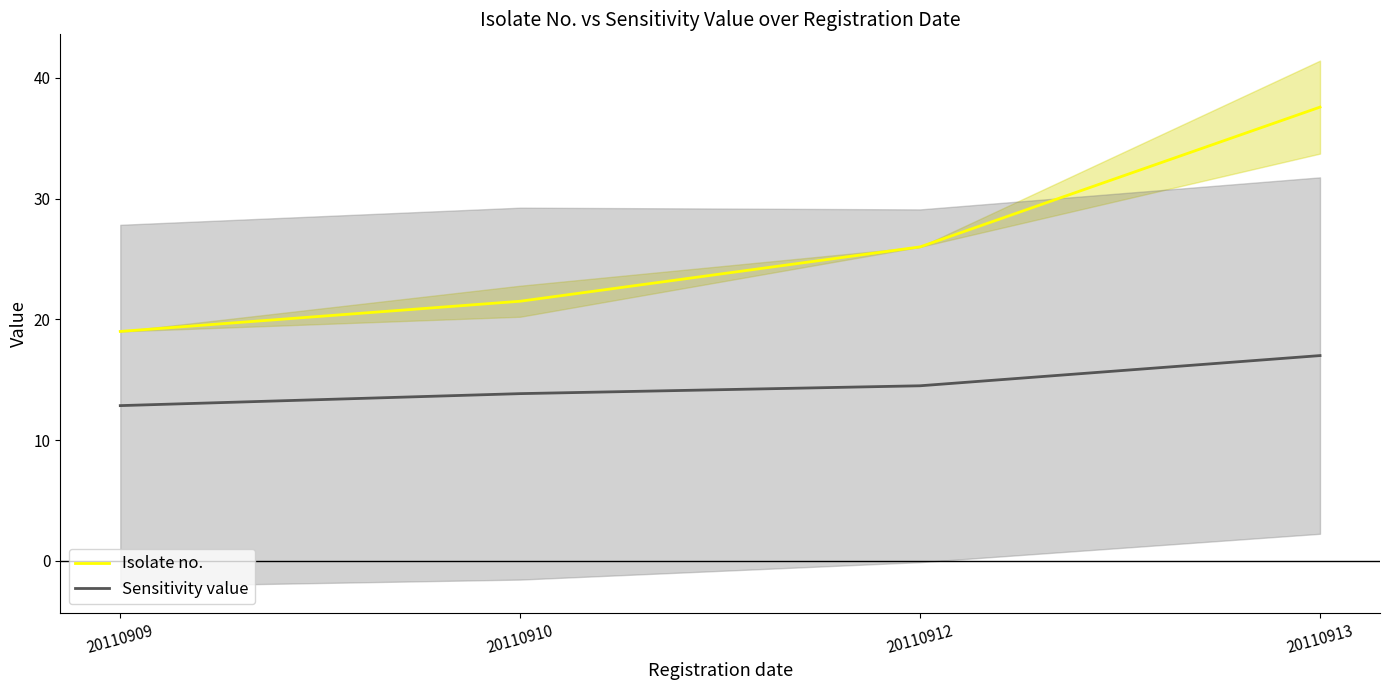

What is the sum of all Isolate no. values?

104.1